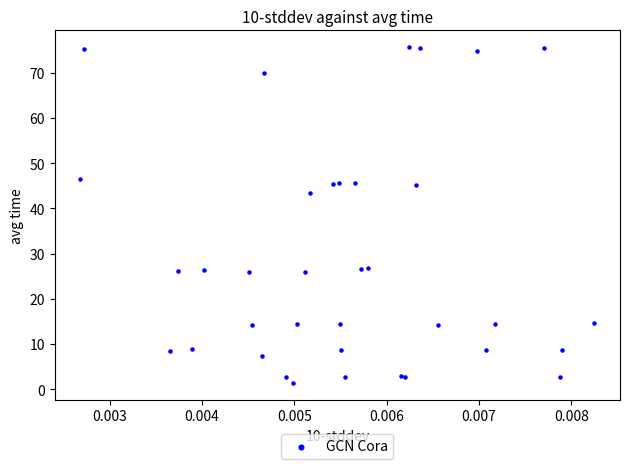

What Y value in the scatter plot is closest to 38?

43.4